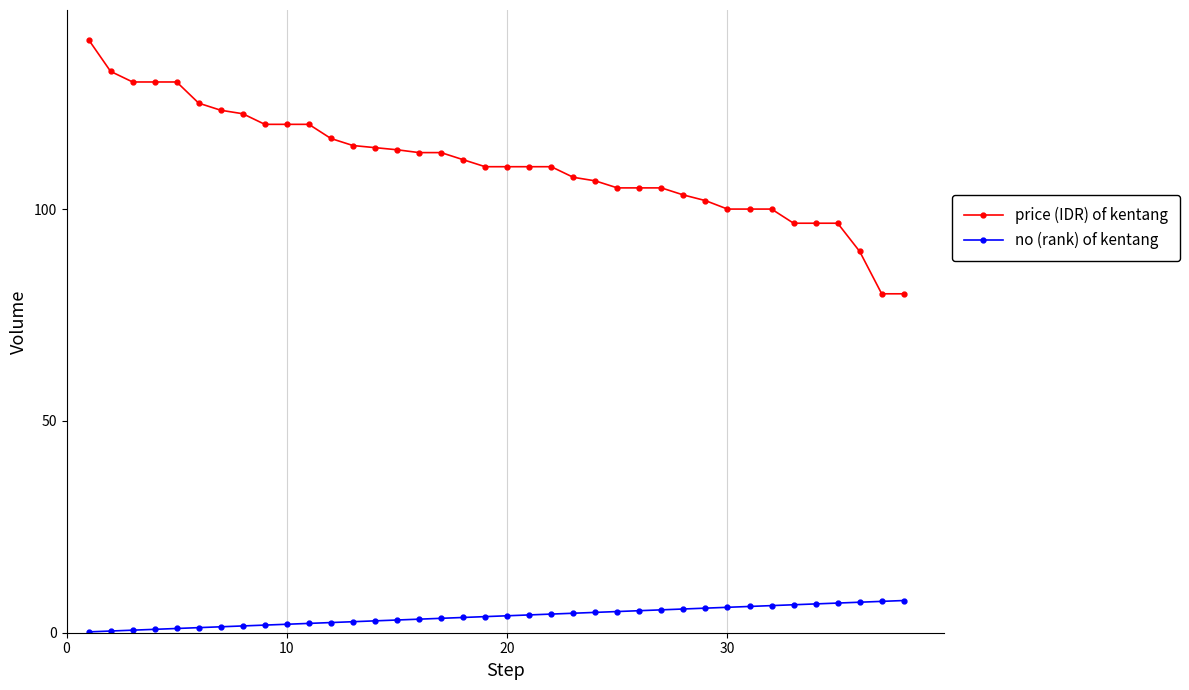

What is the value of the no (rank) of kentang point at the 18th from the left?

3.6